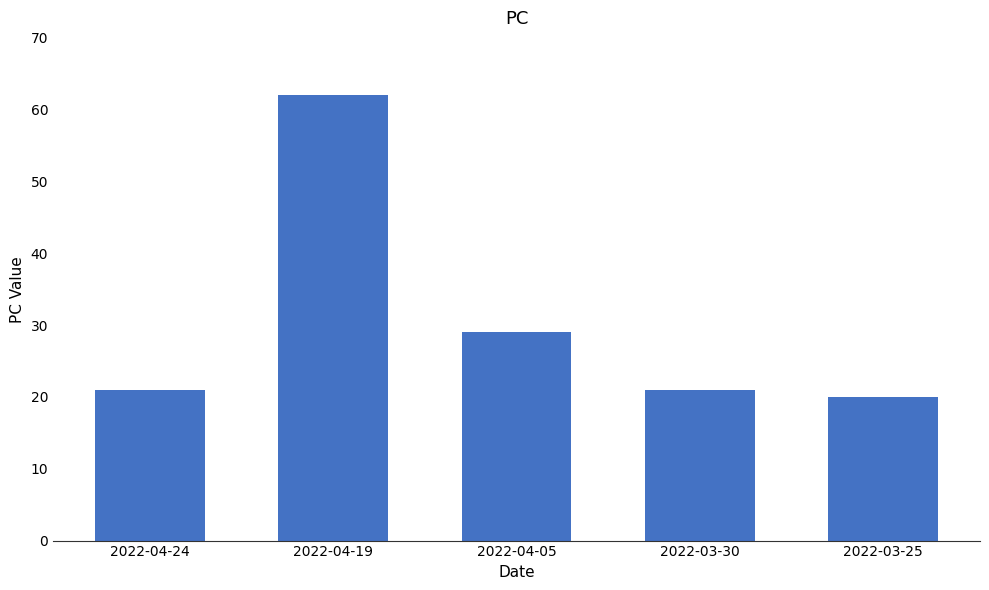

Is it true that the value at 2022-04-05 is 29?

True